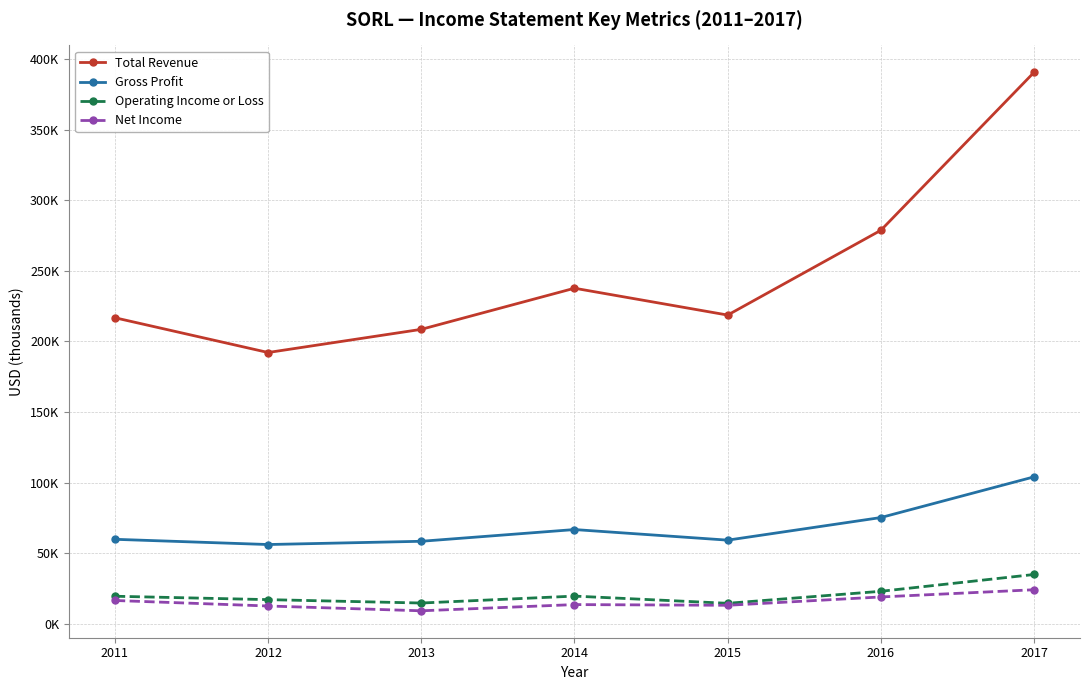

What is the approximate value of Total Revenue at 2011, to the nearest 50?

216800